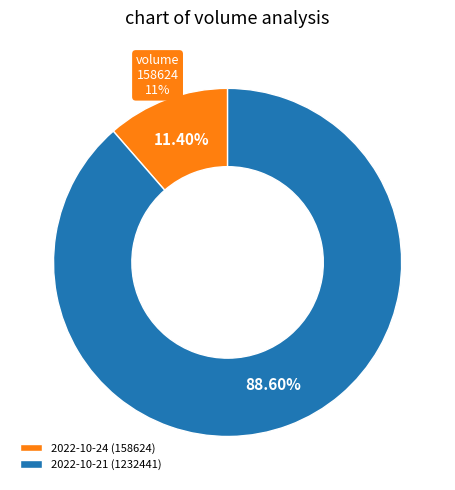

What is the largest slice in the pie chart?

2022-10-21 (1232441)